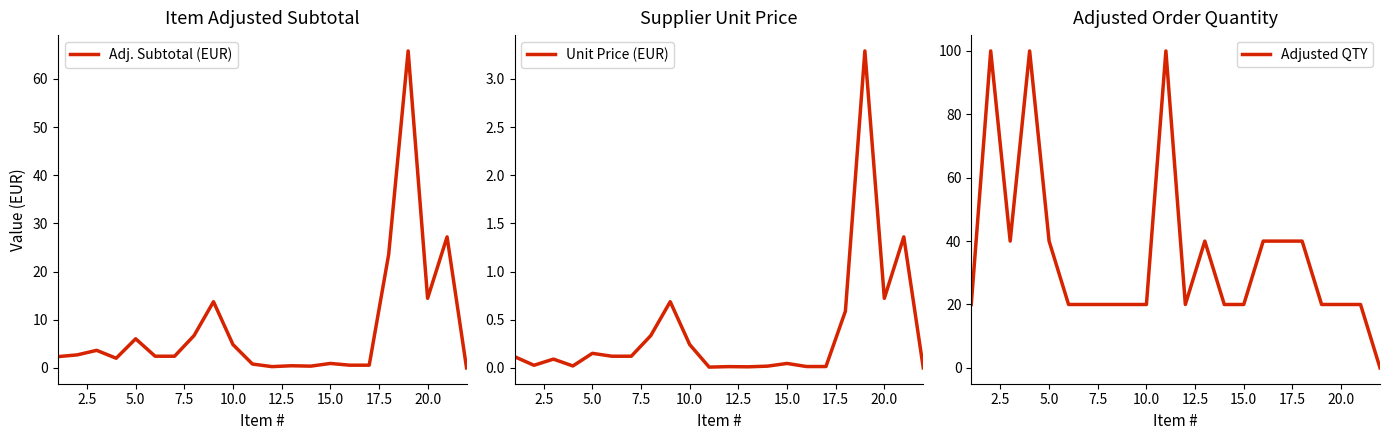

True or false: Unit Price (EUR) and Adjusted QTY cross at least once.

False